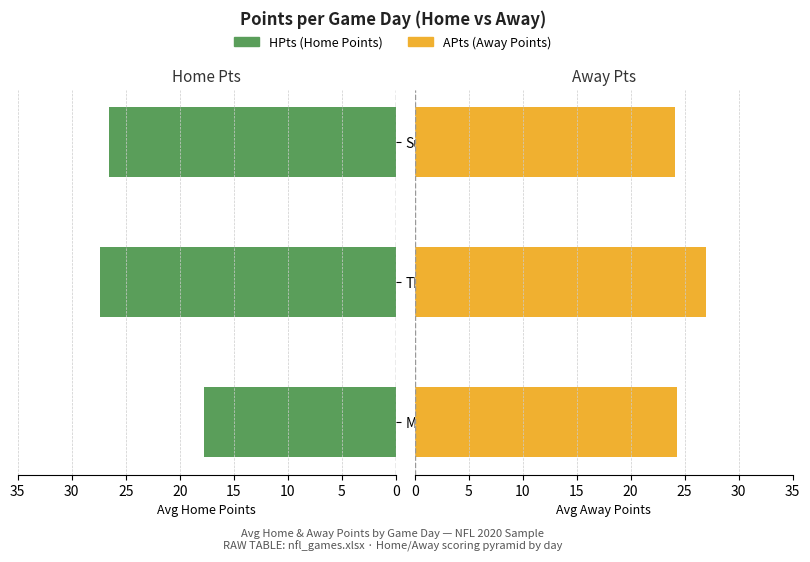

Which has a higher value, Sun or Mon?

Sun